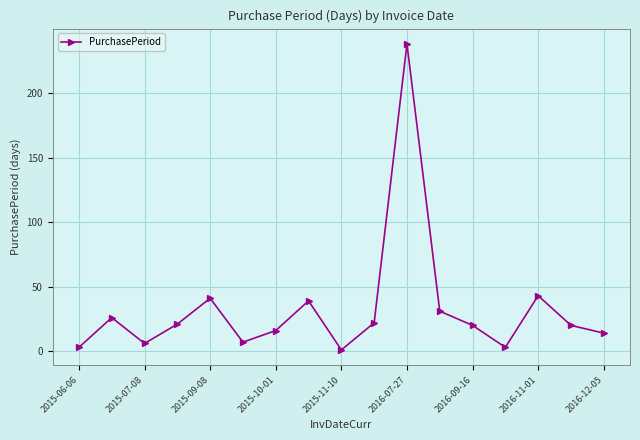

What is the greatest value displayed?

238